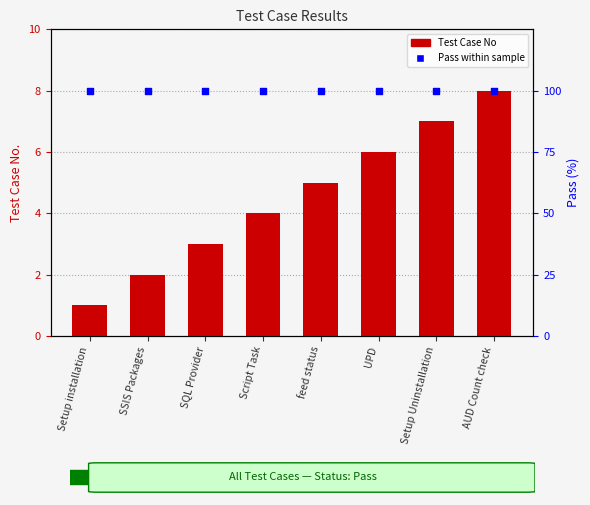

Which series has the largest total across all categories?

Pass %